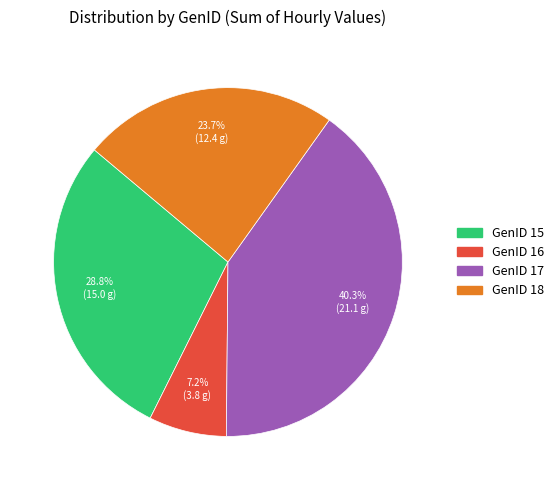

Which category has the biggest portion of the pie?

GenID 17